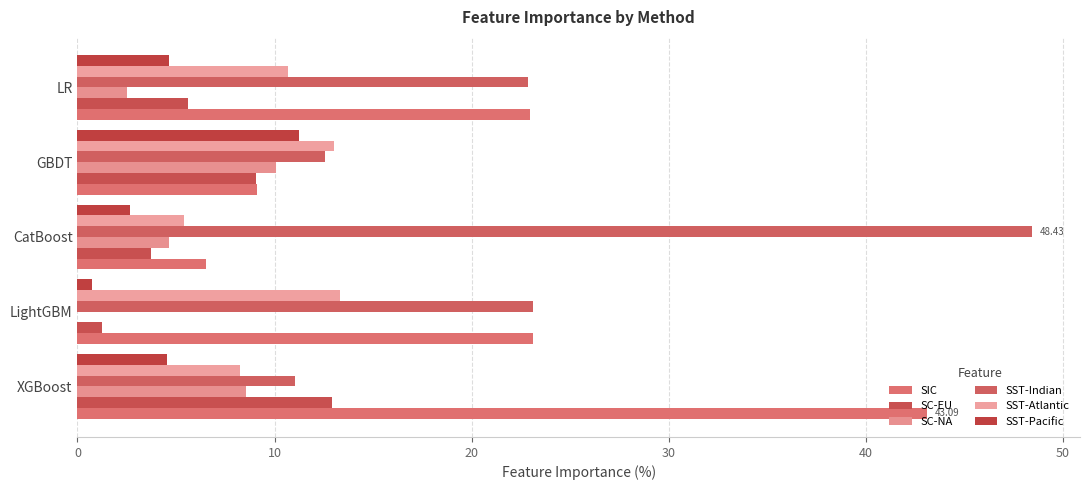

How many distinct data groups are displayed?

6